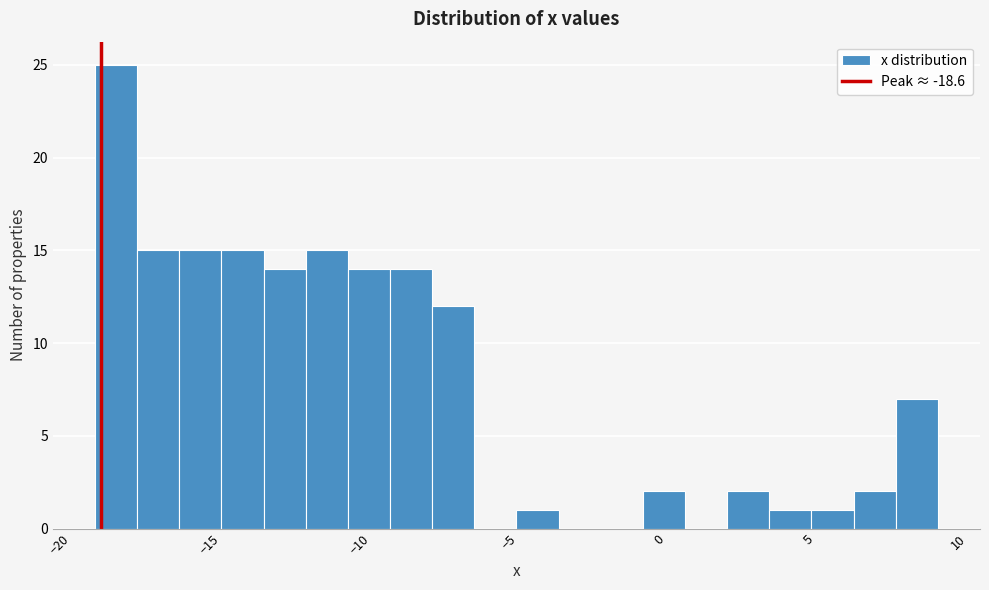

Read against the x-axis, roughly where is the centre of the tallest bar?

-18.0